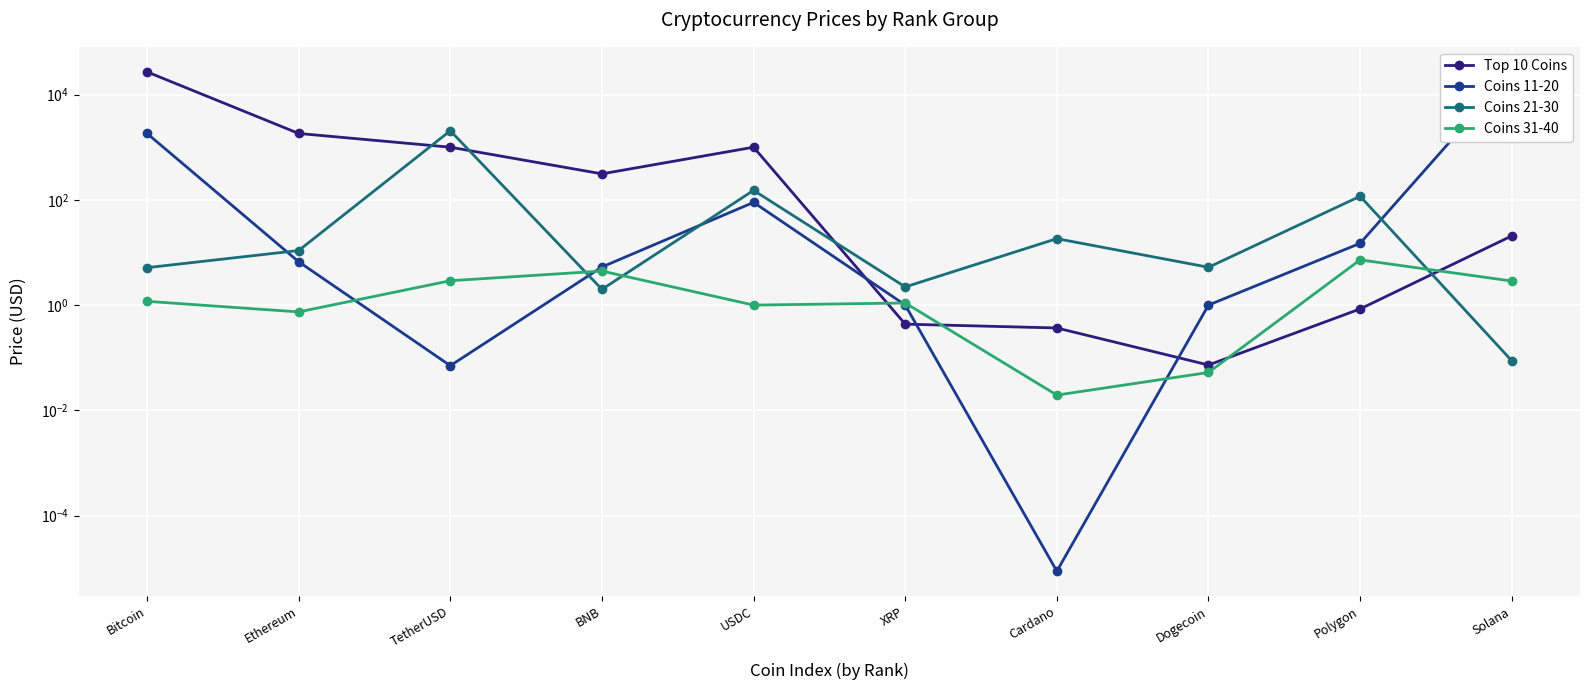

What is the label of the 7th point from the left?

Cardano